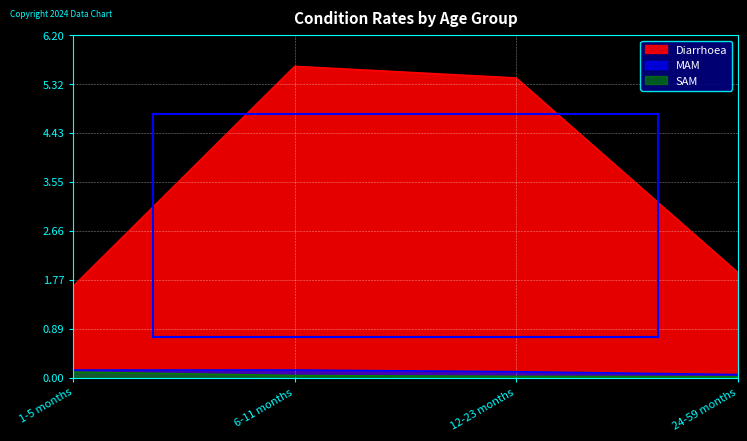

Reading left to right, extract all data points from this chart.

Diarrhoea: 1-5 months=1.7	6-11 months=5.6	12-23 months=5.4	24-59 months=1.9
MAM: 1-5 months=0.1	6-11 months=0.1	12-23 months=0.1	24-59 months=0.1
SAM: 1-5 months=0.1	6-11 months=0.0	12-23 months=0.0	24-59 months=0.0